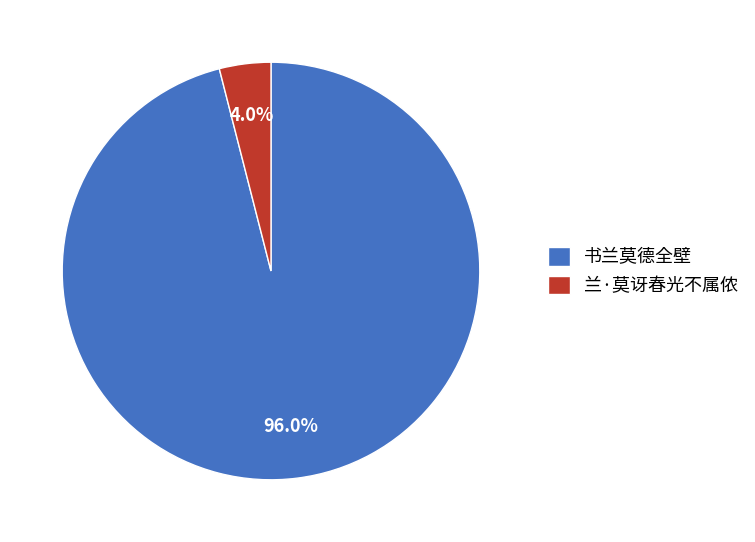

To the nearest percent, what percentage of the pie is 书兰莫德全壁?

96%